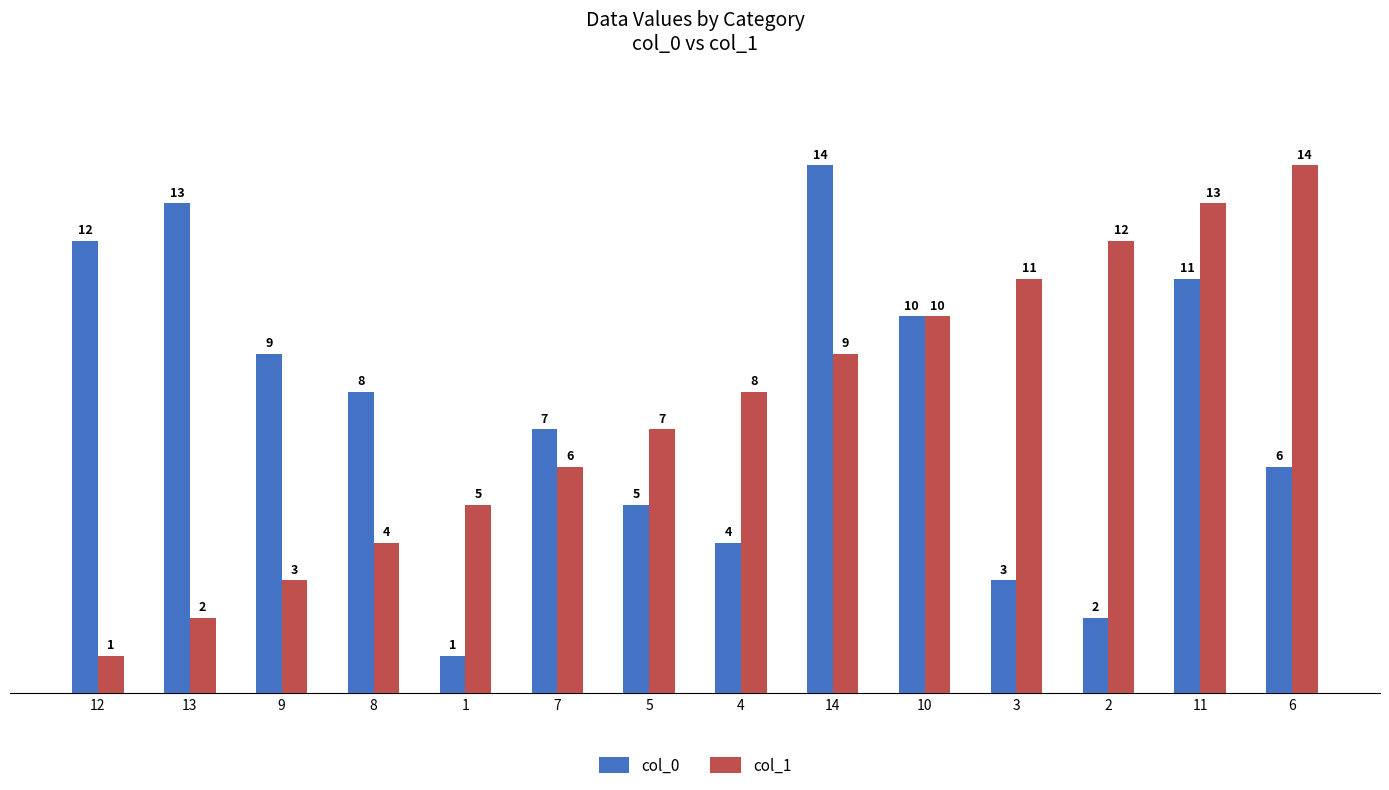

At which category is the sum across all series the highest?

11